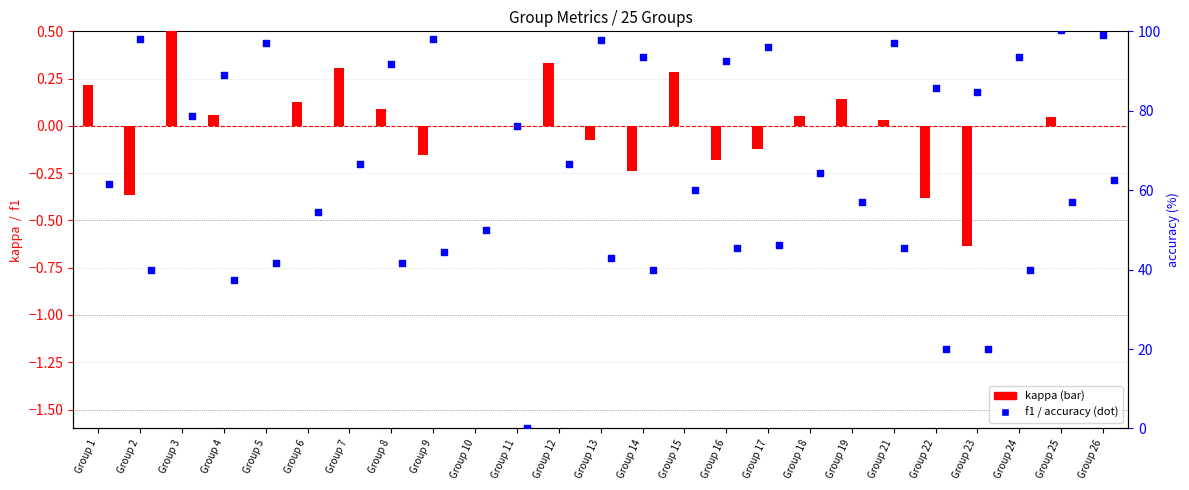

At which category is the sum across all series the highest?

Group 3